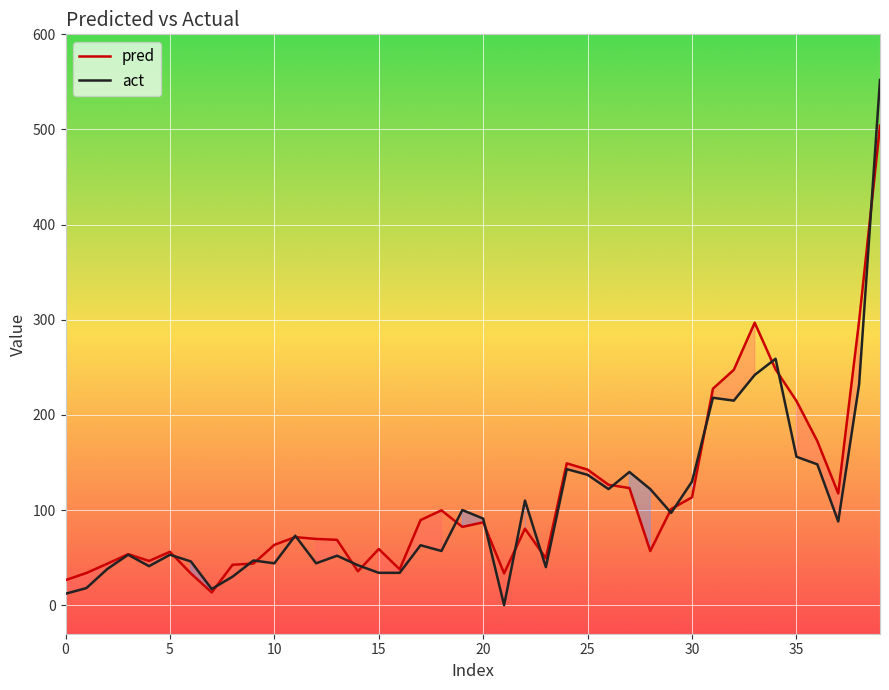

Between 12 and 39, which is larger?

39